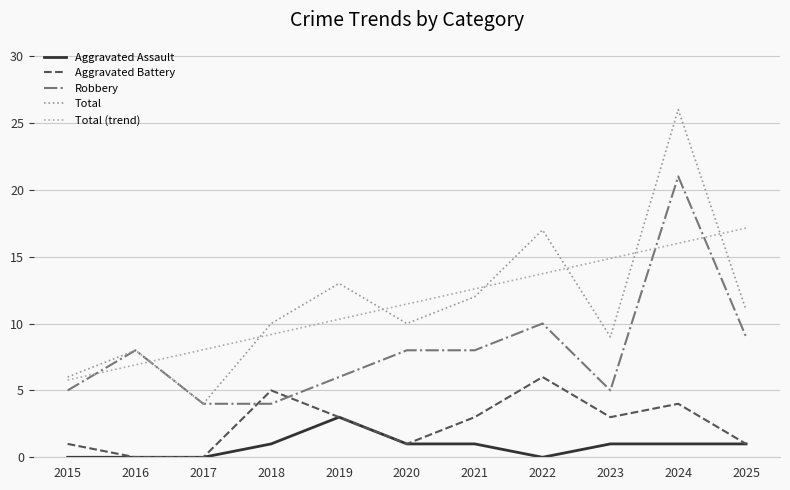

True or false: Total has a value of 9.0 at 2023.

True